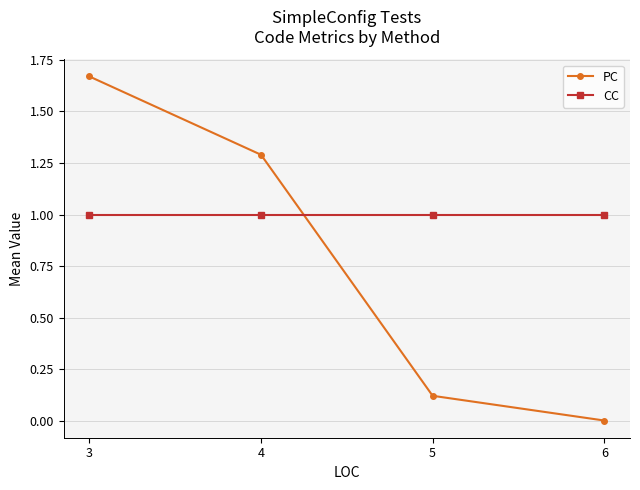

True or false: CC has more than 2 interior local peaks.

False